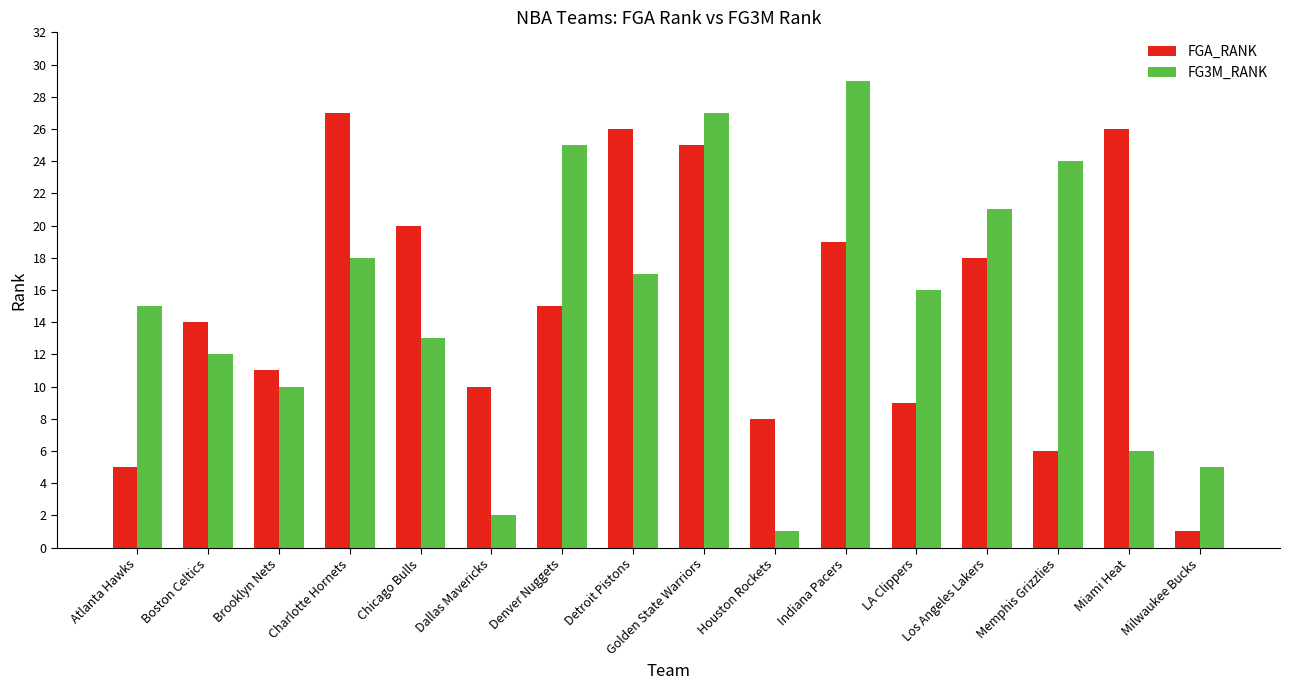

How many bars are there in each group?

2